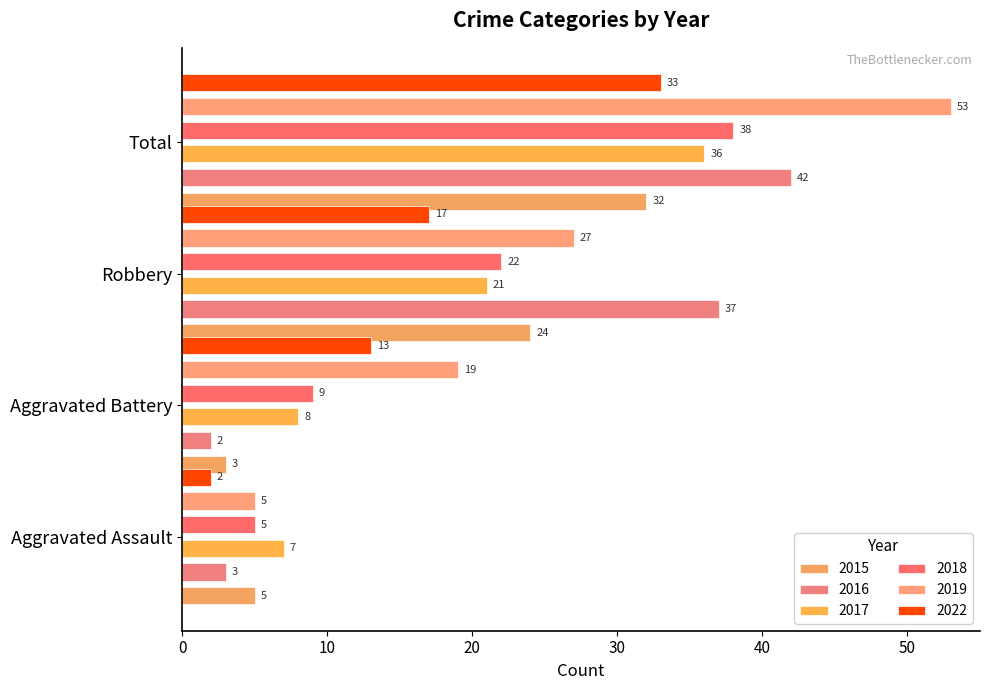

The value of 2016 at Robbery is 37. True or false?

True